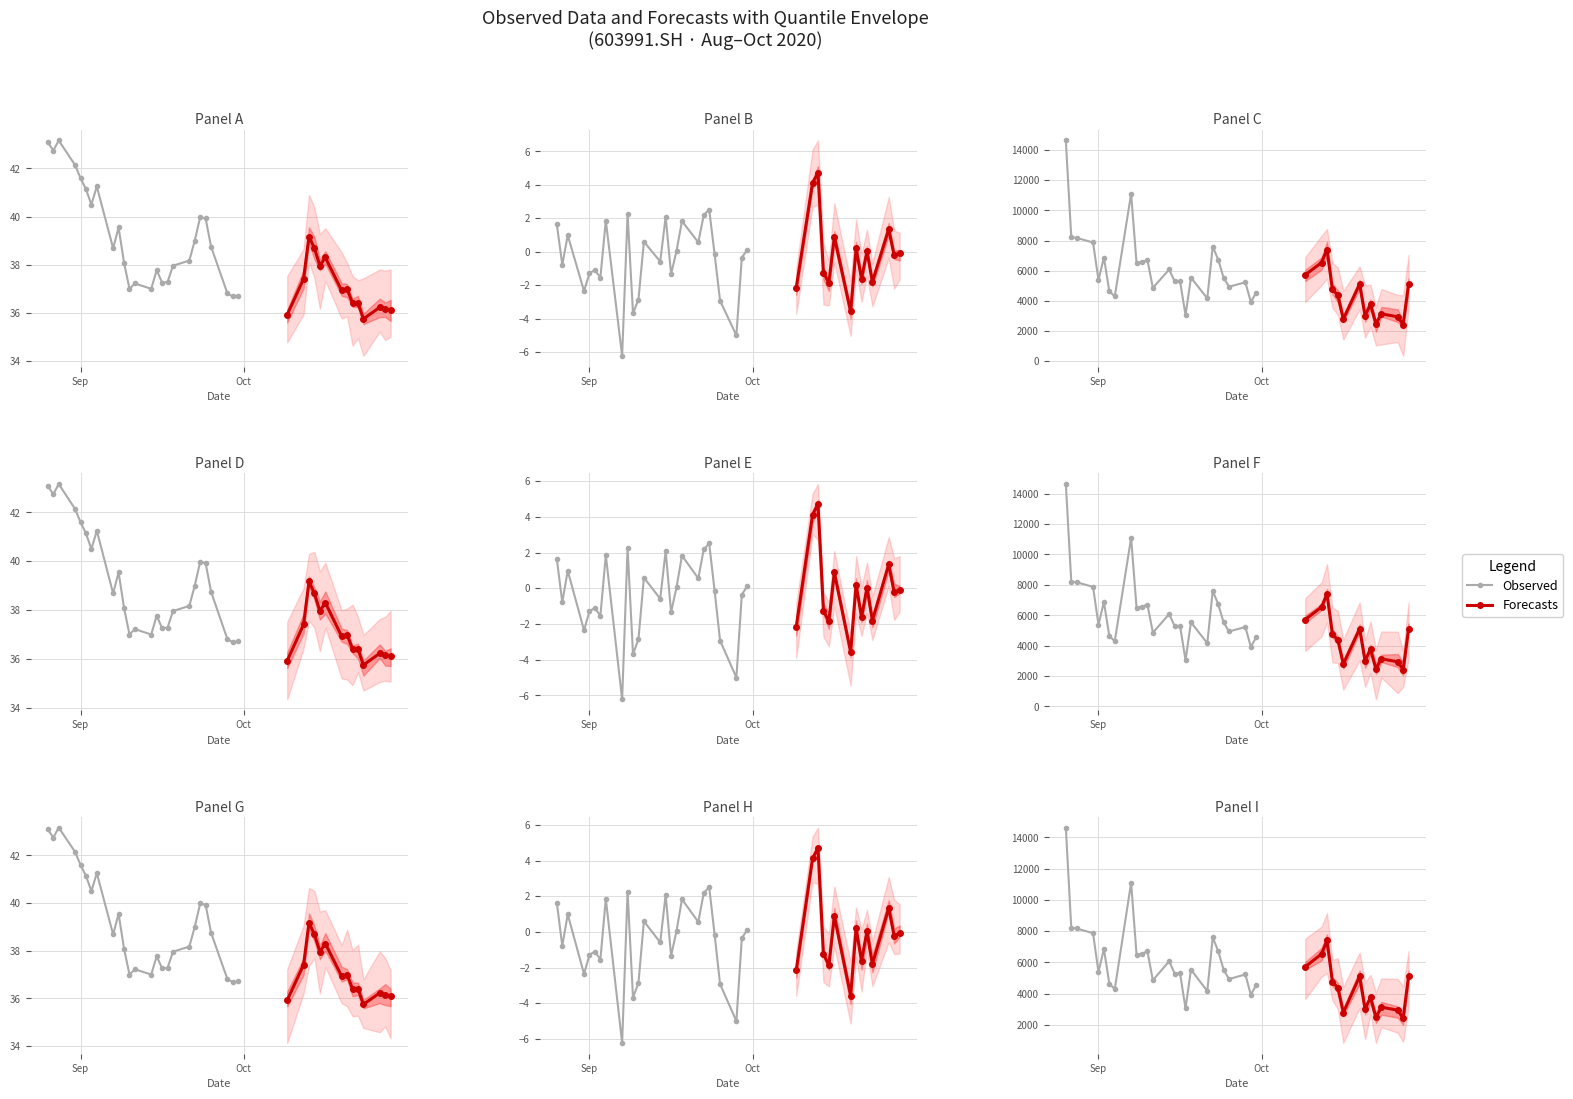

What is the sum of the pct_chg values at 3 and 18?

-1.8